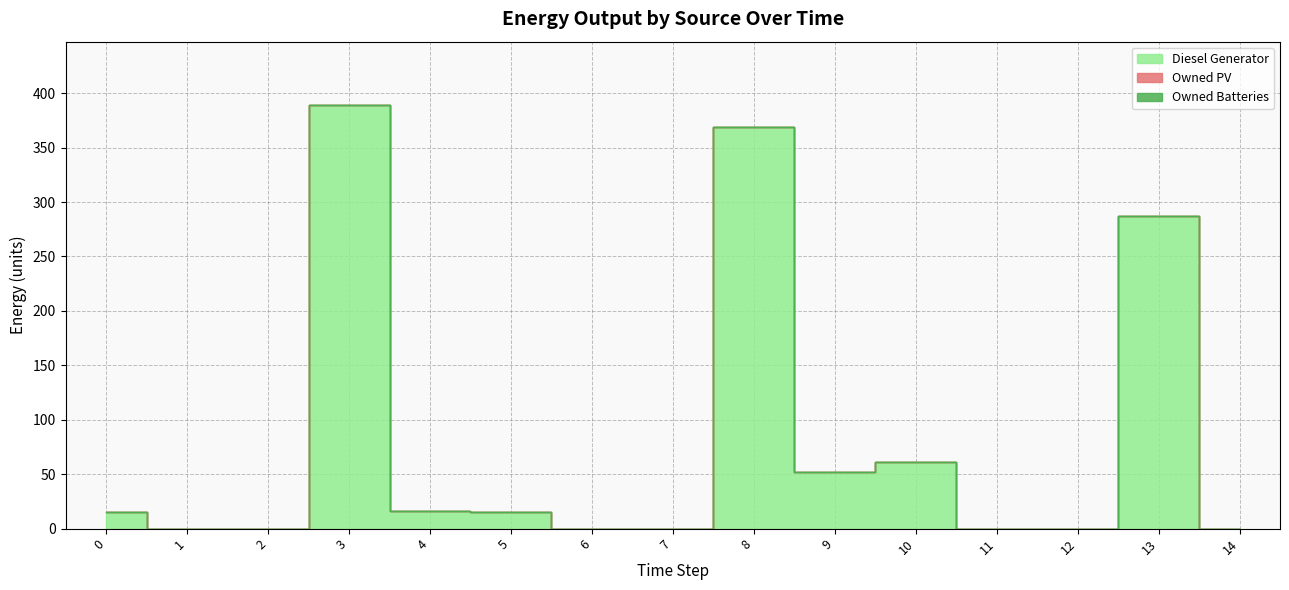

What is the maximum value shown in the chart?

389